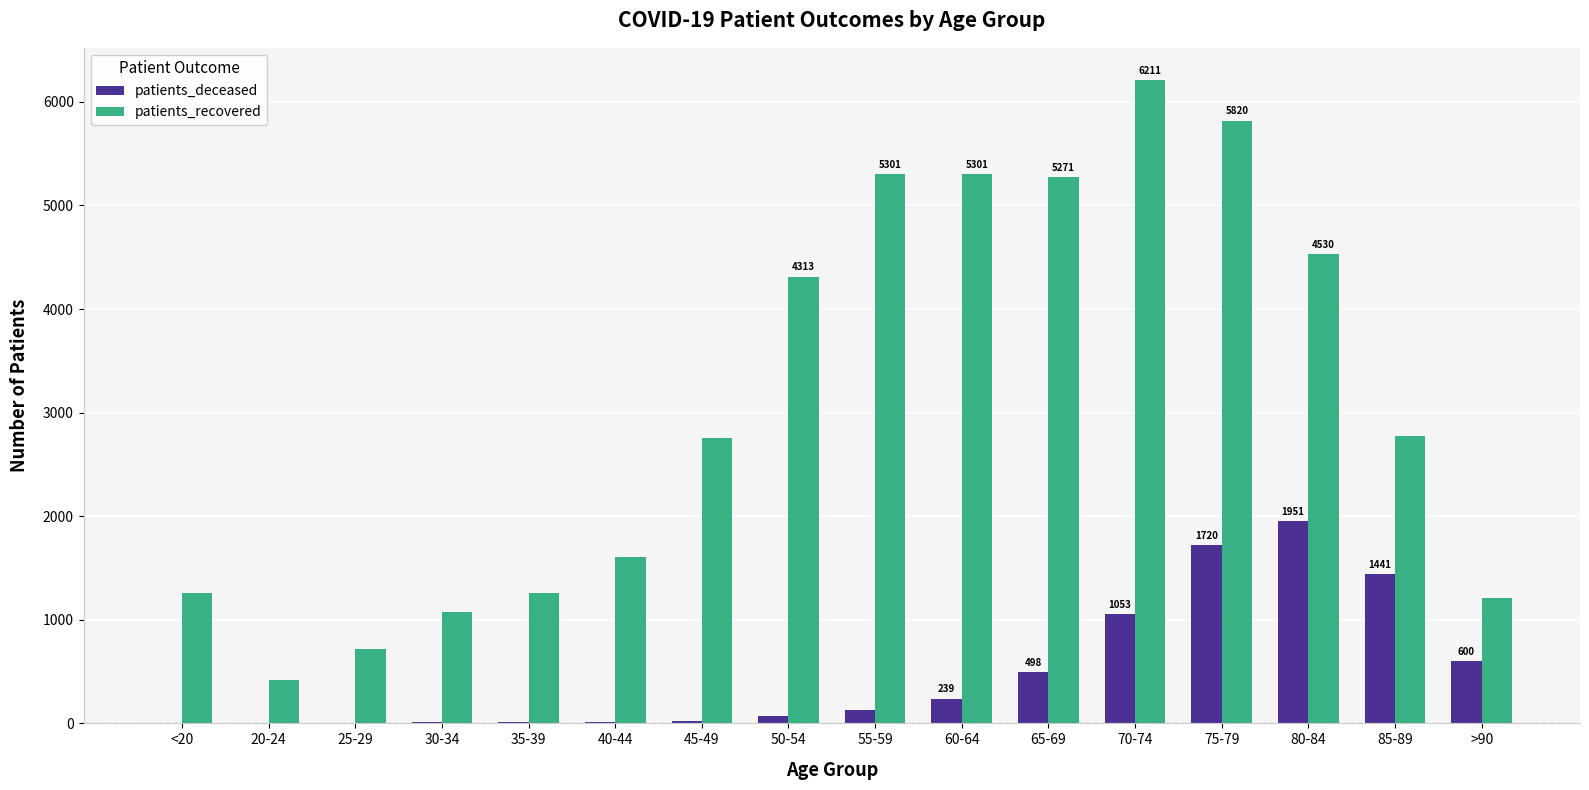

What value does the patients_recovered series have at 25-29, to the nearest 100?

700